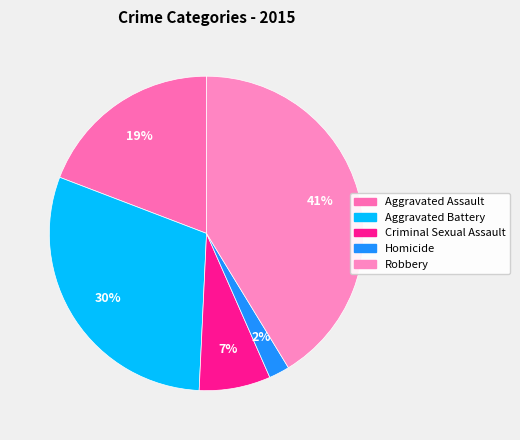

To the nearest percent, what portion does Criminal Sexual Assault represent?

7%